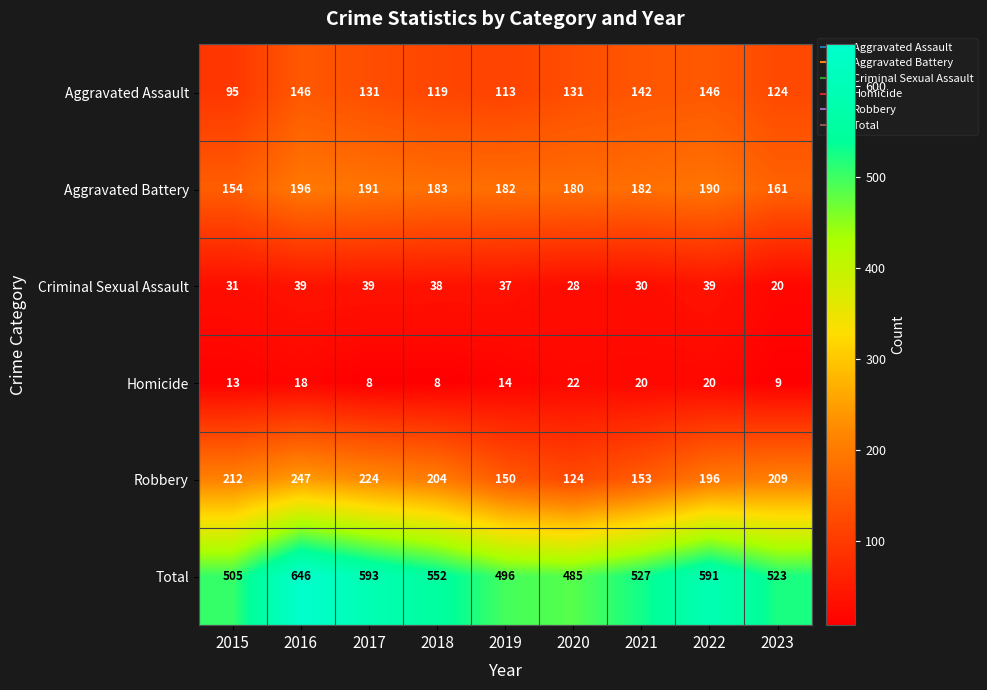

What is the total value across all series at 2019?

992